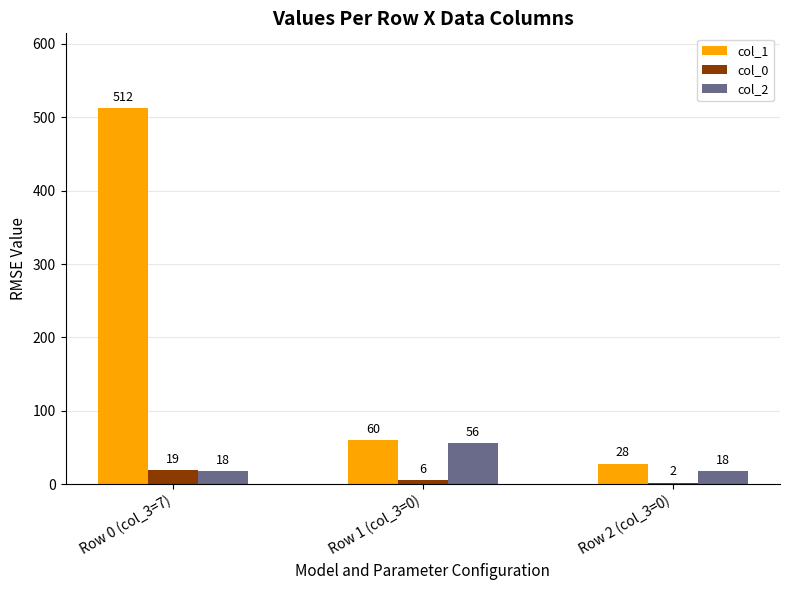

How many bars are there in total?

9